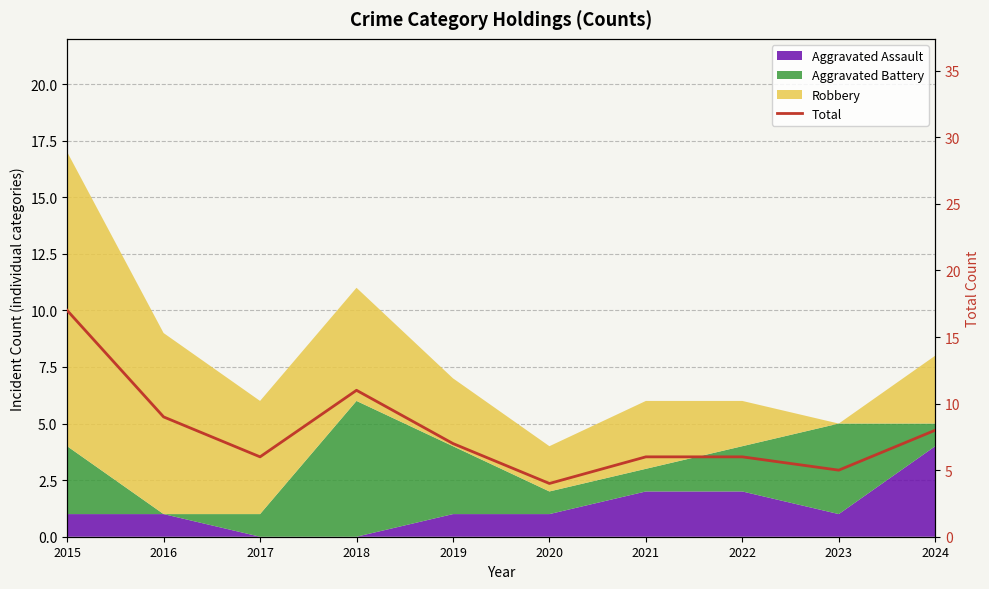

Rank the categories by value from lowest to highest.

2020, 2023, 2017, 2021, 2022, 2019, 2024, 2016, 2018, 2015